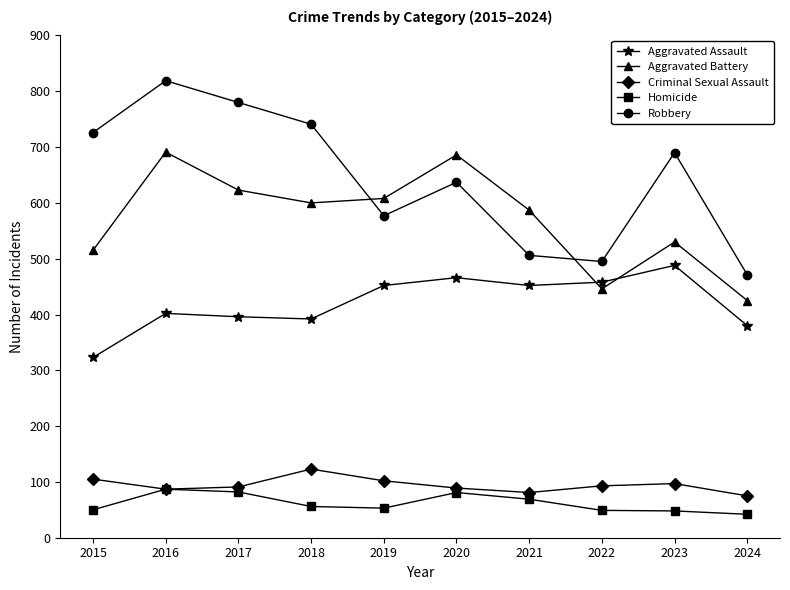

What is the average value of the Homicide series?

62